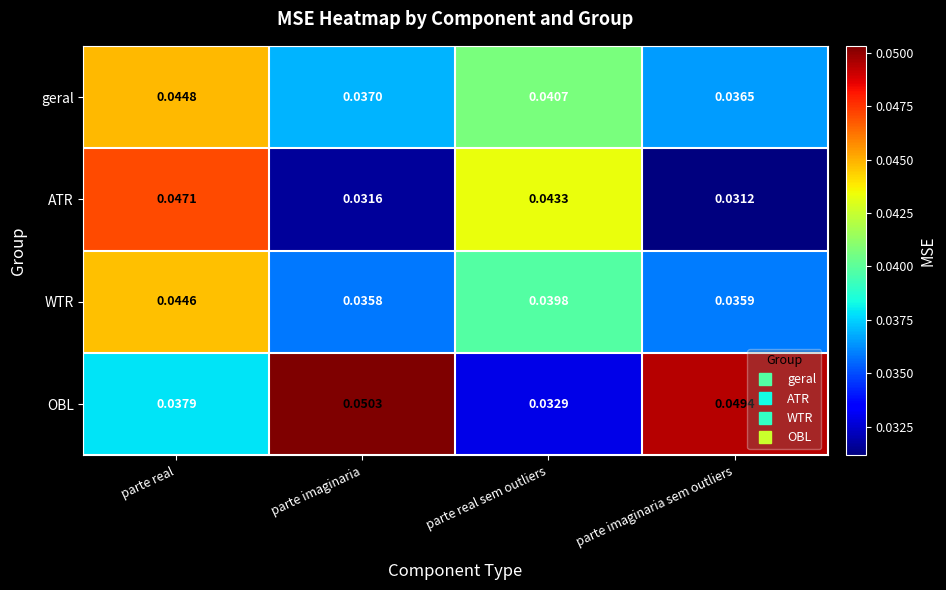

At which label is geral closest to 0?

parte imaginaria sem outliers